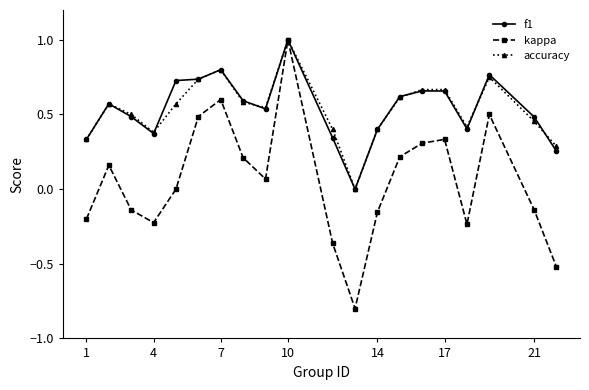

Which series has the largest range (max minus min)?

kappa